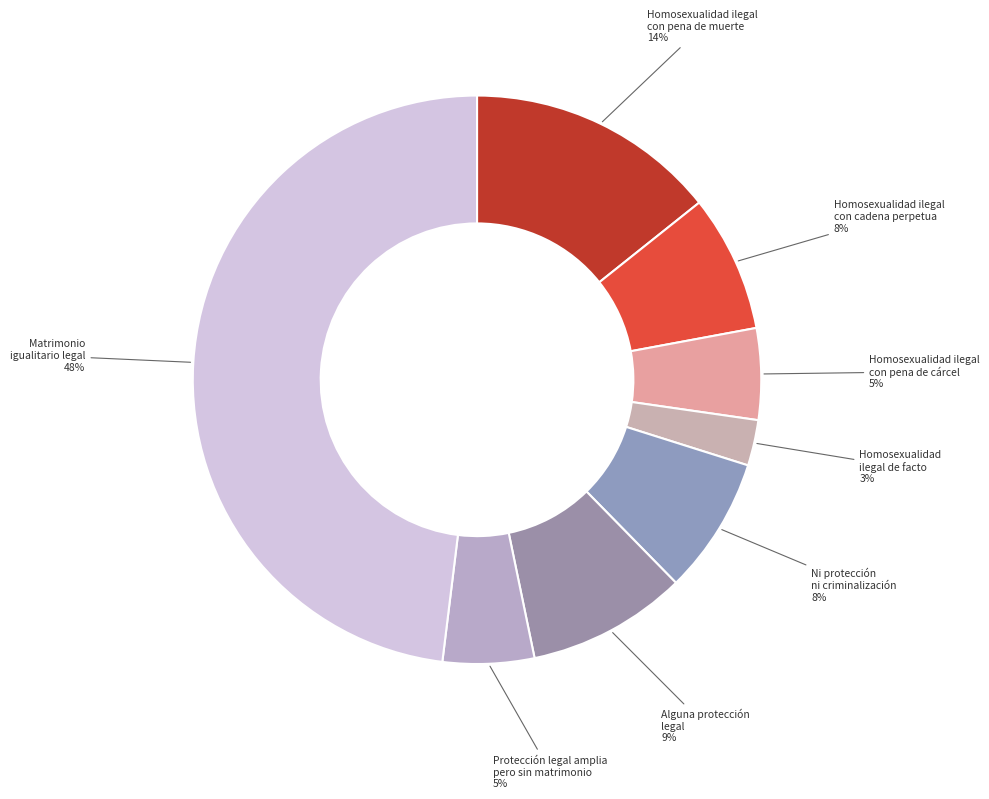

Rank the categories by value from highest to lowest.

Matrimonio igualitario legal, Homosexualidad ilegal con pena de muerte, Alguna protección legal, Homosexualidad ilegal con cadena perpetua, Ni protección ni criminalización, Homosexualidad ilegal con pena de cárcel, Protección legal amplia pero sin matrimonio, Homosexualidad ilegal de facto